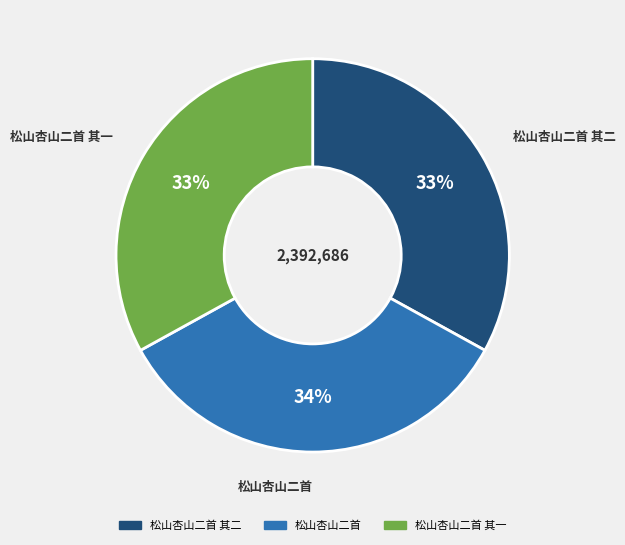

Is there a majority slice in this chart?

No